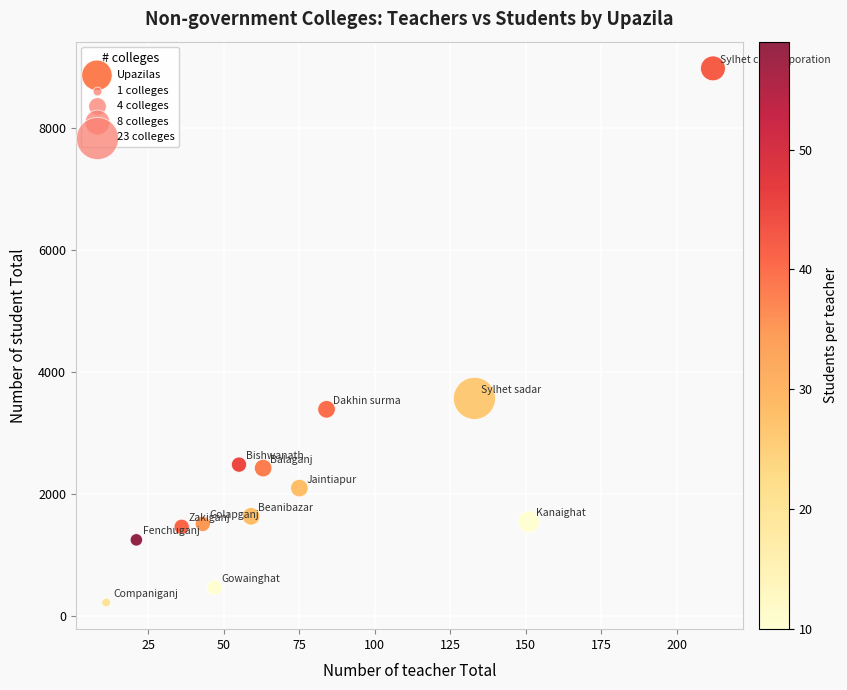

What is the range of X values (max minus min)?

201